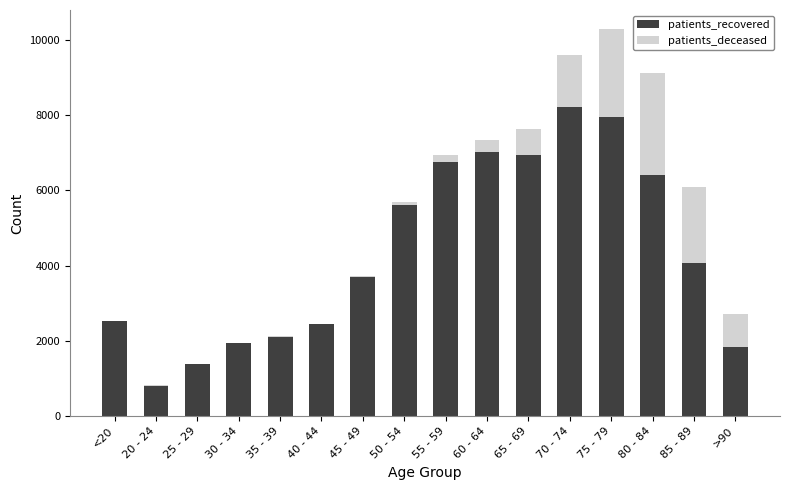

What is the highest value of the patients_recovered series?

8211